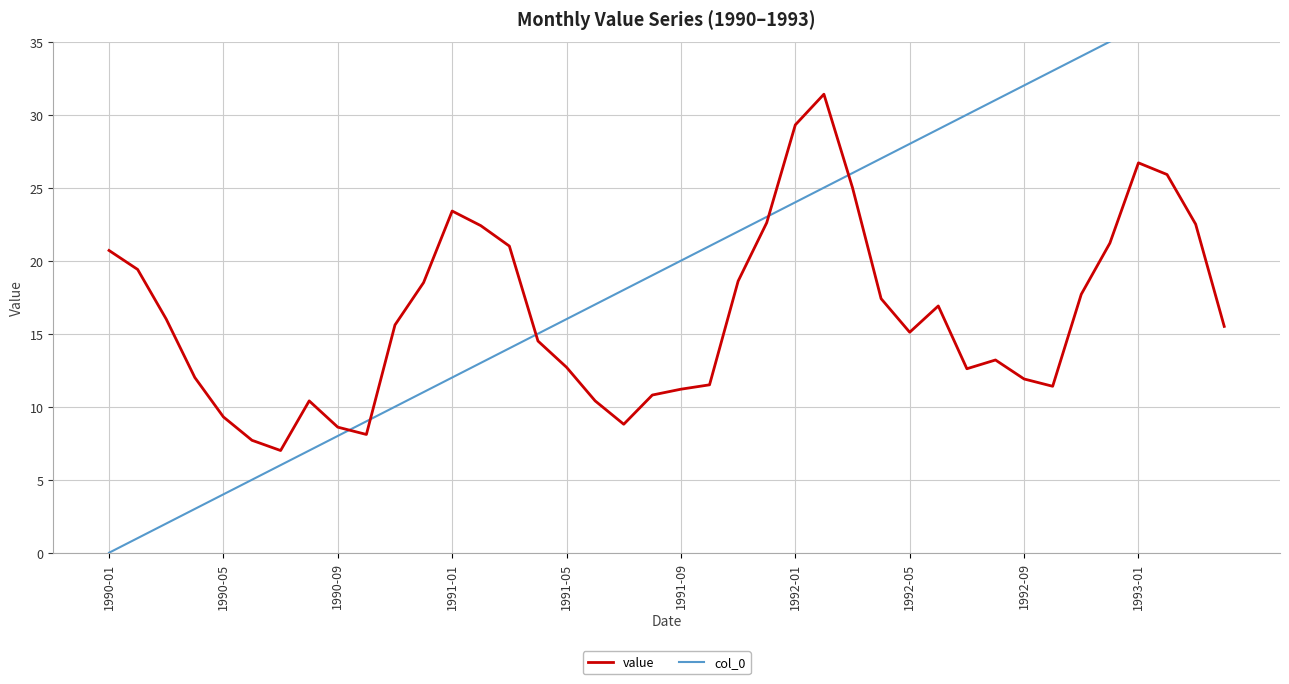

What is the maximum value shown in the chart?

39.0